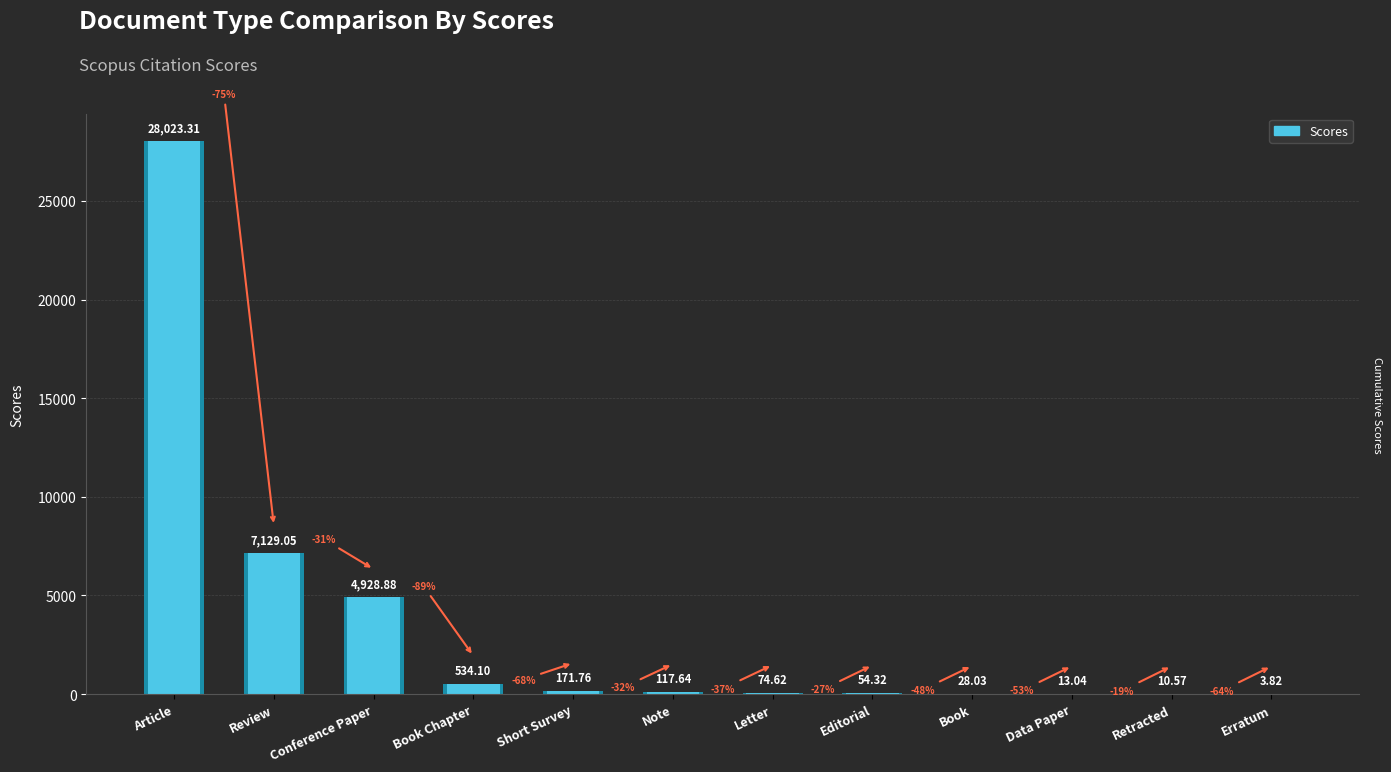

At which label is the value closest to 14013?

Review